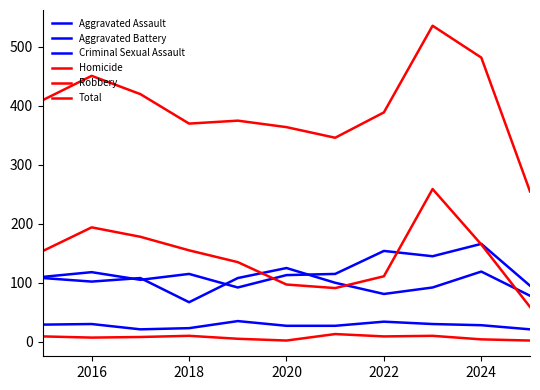

Does the chart have visible grid lines?

No